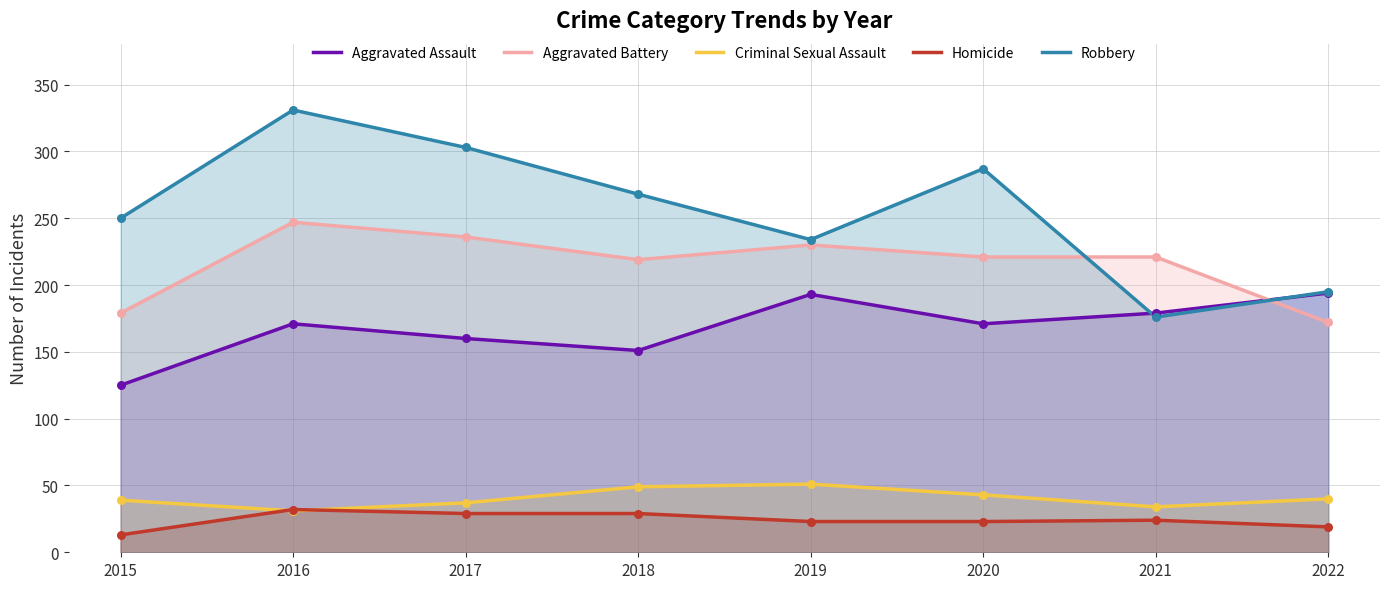

What is the total value across all series at 2020?

745